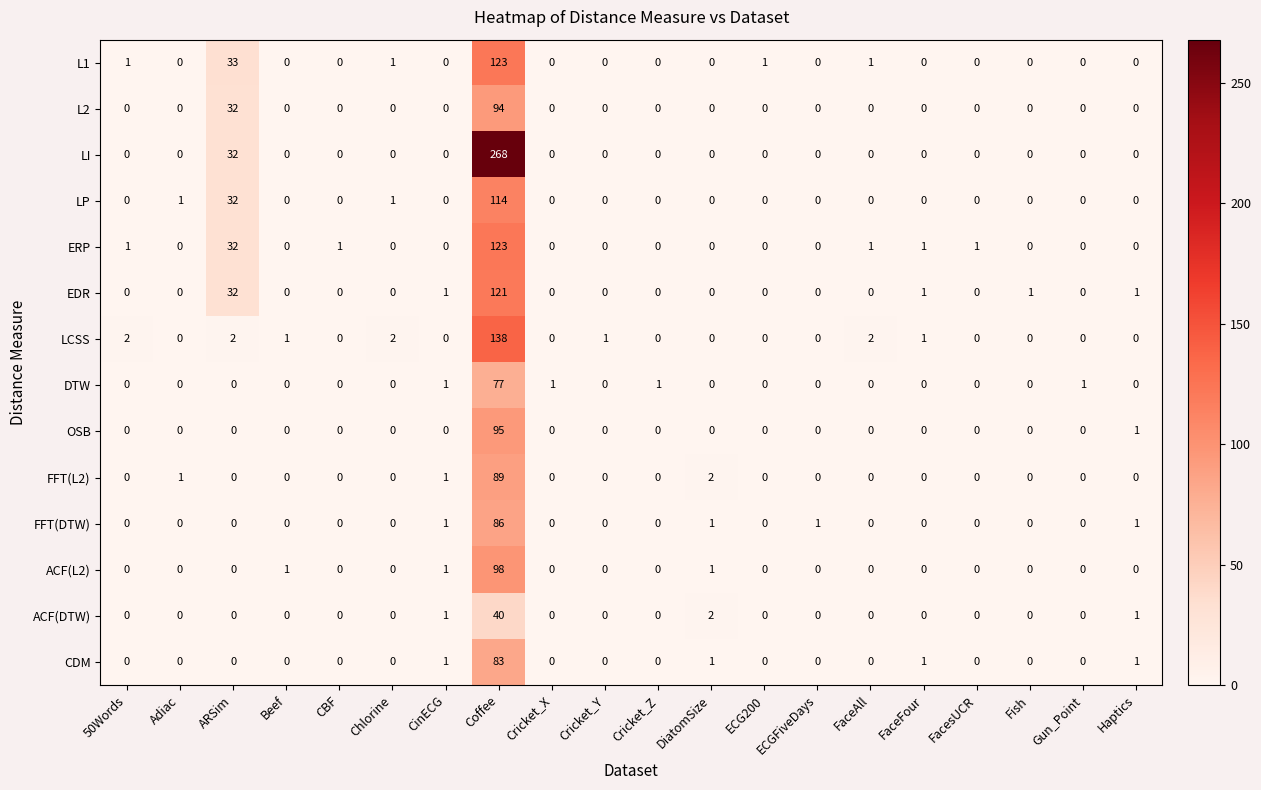

Which category has the highest value in the L1 series?

Coffee